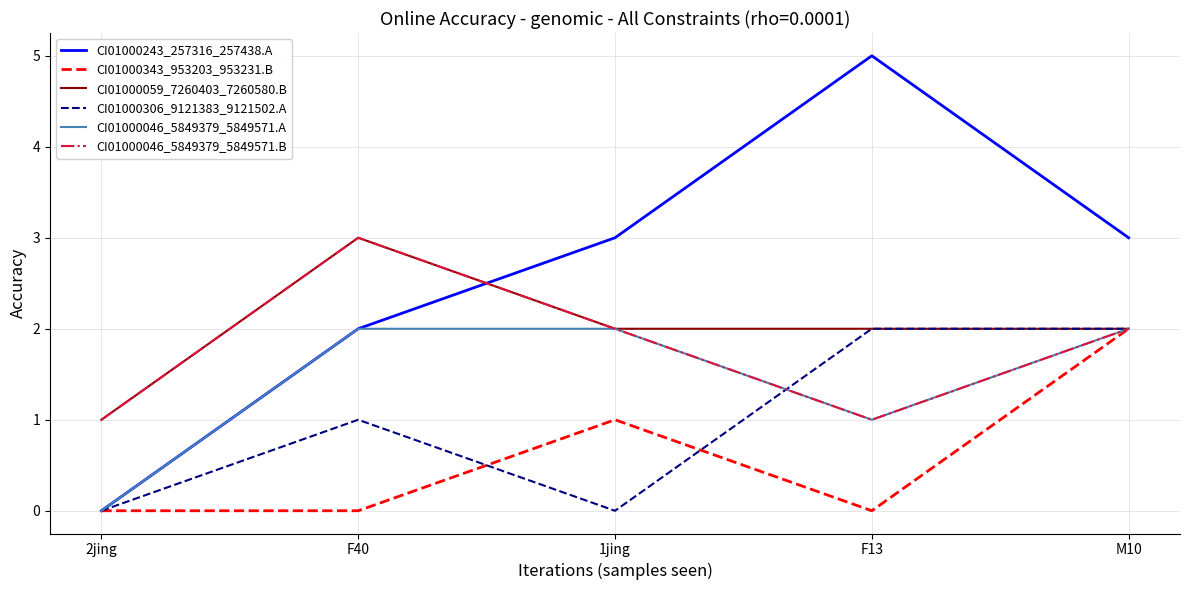

Is the value of CI01000059_7260403_7260580.B at F40 greater than the value of CI01000046_5849379_5849571.A at F40?

Yes